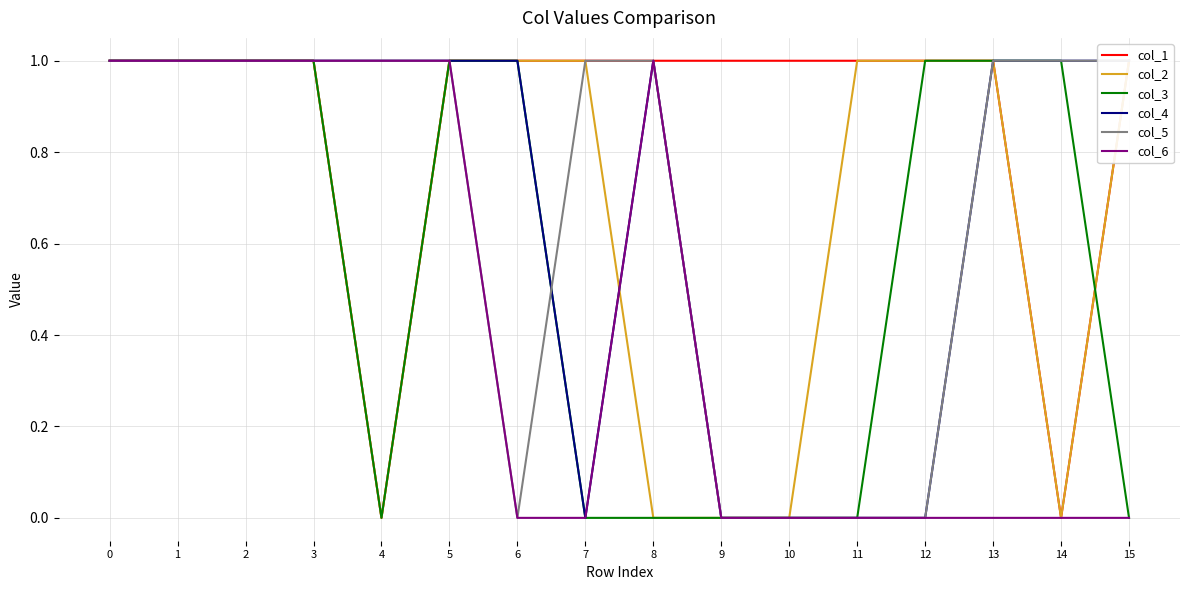

What is the difference between the second highest and minimum values in the col_4 series?

1